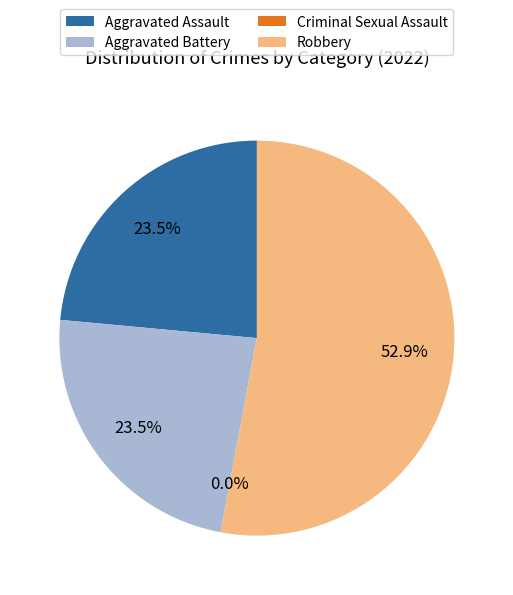

How much of the chart is everything except Robbery?

47.1%